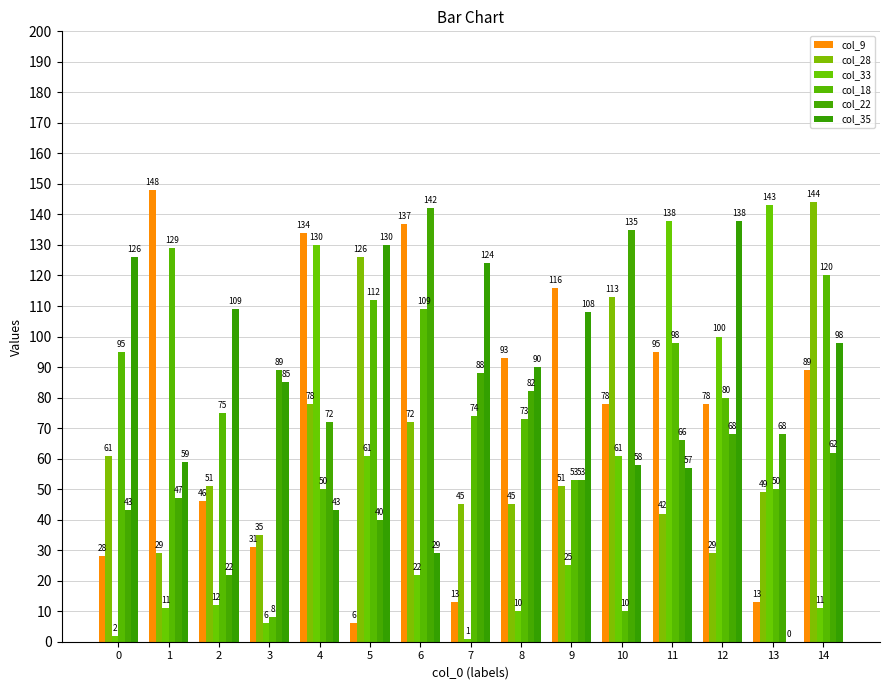

What is the sum of the col_22 values at 5 and 8?

122